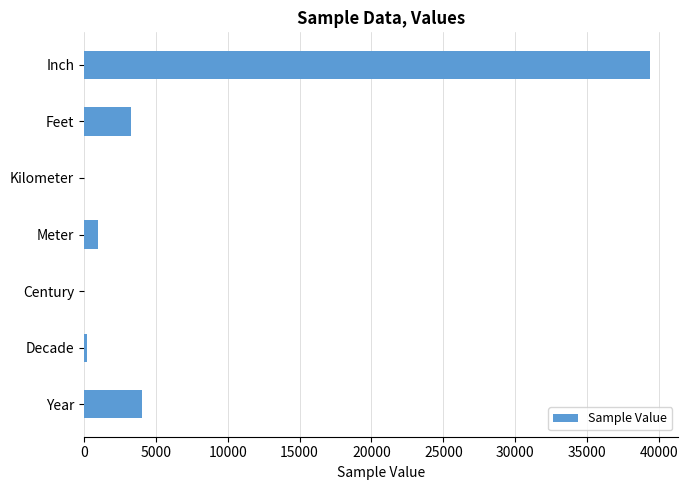

True or false: the data shows 4040 at Year.

True